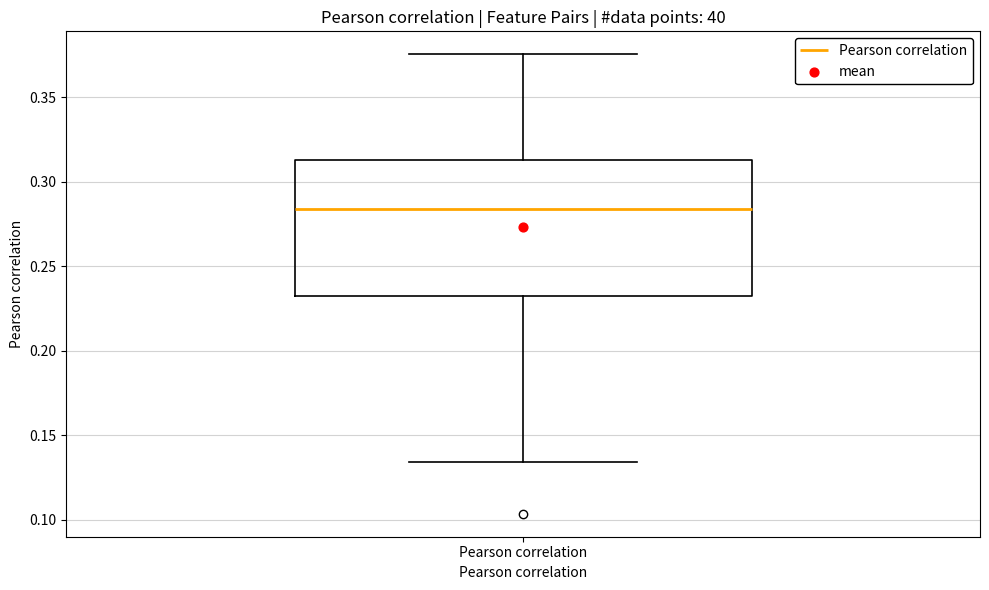

Transcribe this box plot: give where the median line is, the range the box spans, and where the two whiskers end, as read against the y-axis. The values are not printed on the chart, so give them approximately, as read against the axis.

median 0.285, box 0.230 to 0.315, whiskers 0.135 to 0.375